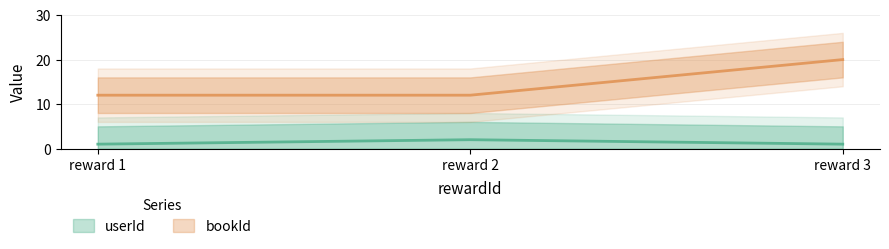

The bookId series shows 12 at reward 1. True or false?

True